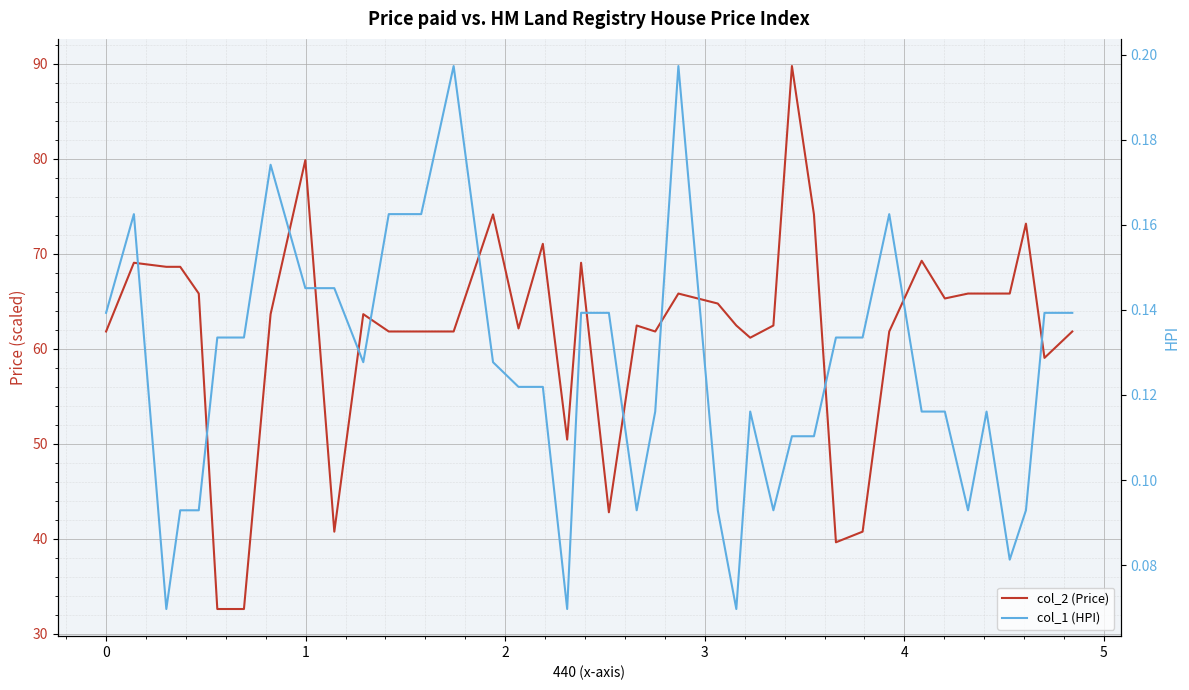

Which series has the widest spread of values?

col_2 (Price)